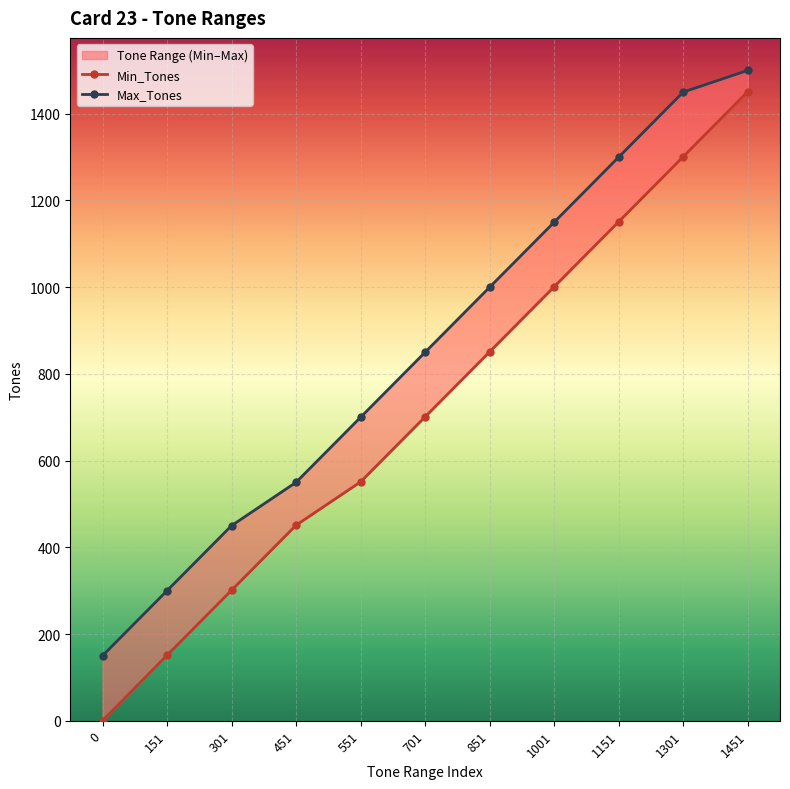

Is this an area chart (filled region under the line)?

No